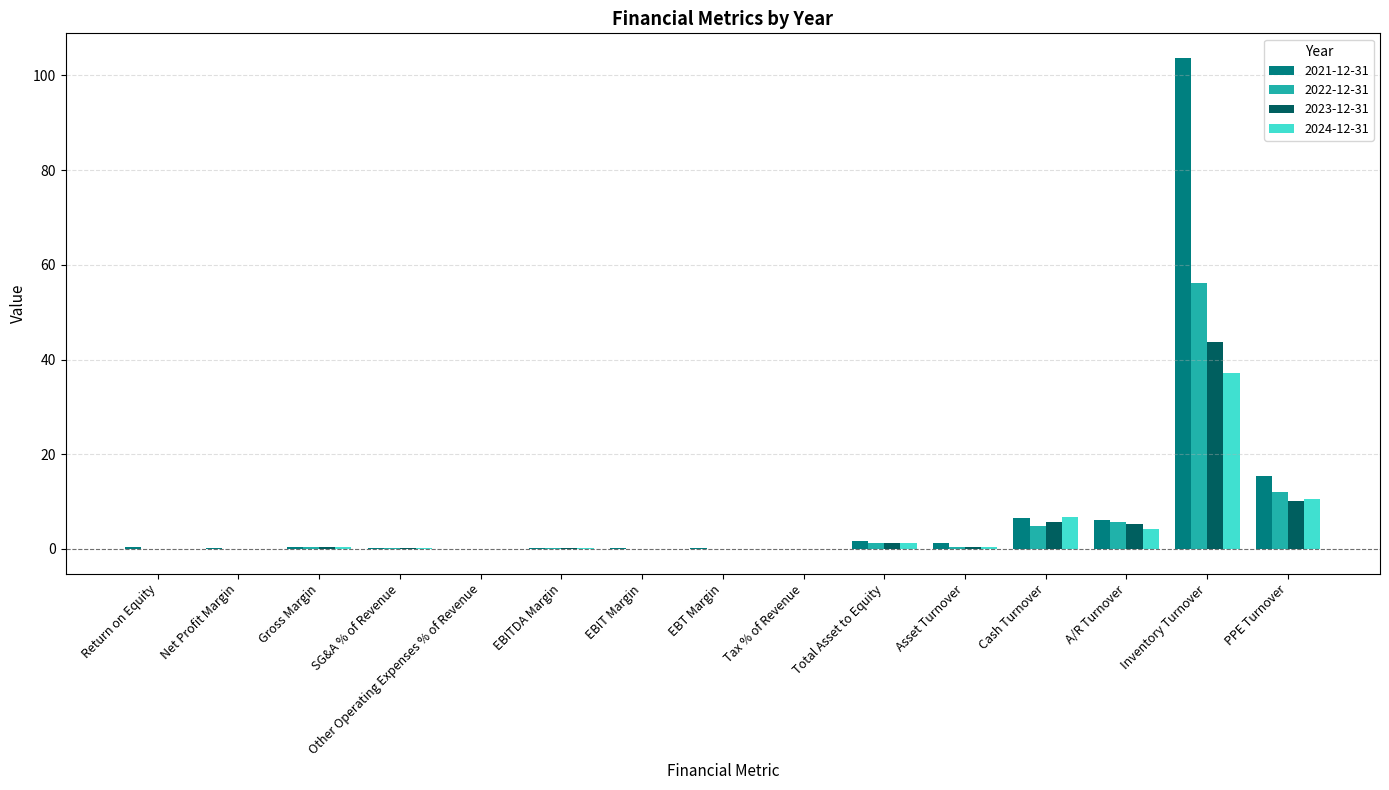

True or false: 2022-12-31 has a value of 4.9 at Cash Turnover.

True